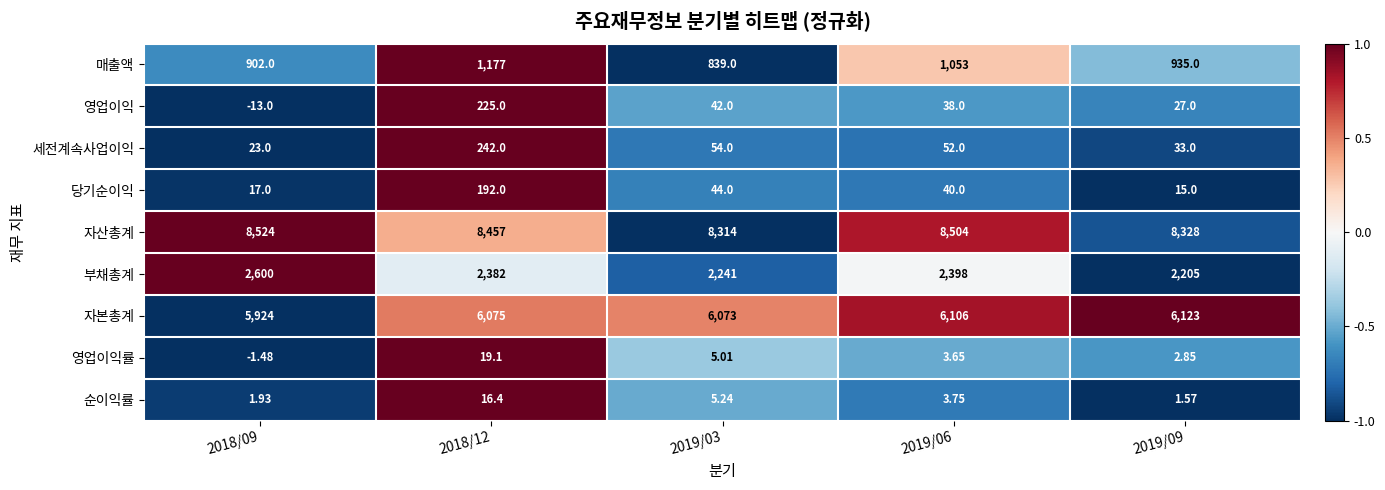

Rank the series by their maximum value, from highest to lowest.

자산총계, 자본총계, 부채총계, 매출액, 세전계속사업이익, 영업이익, 당기순이익, 영업이익률, 순이익률